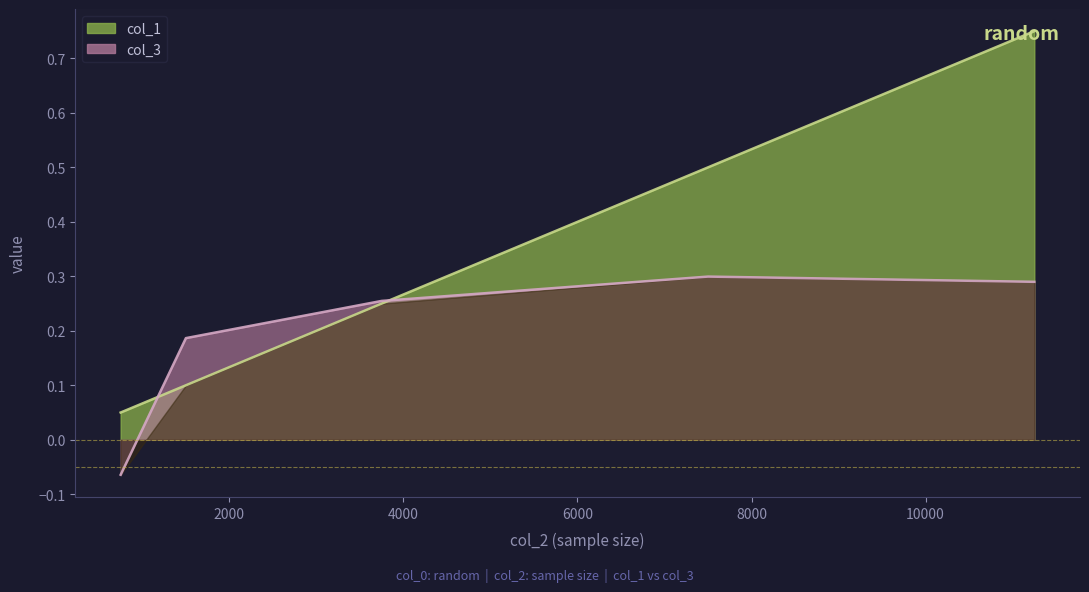

At which category is the sum across all series the highest?

11250